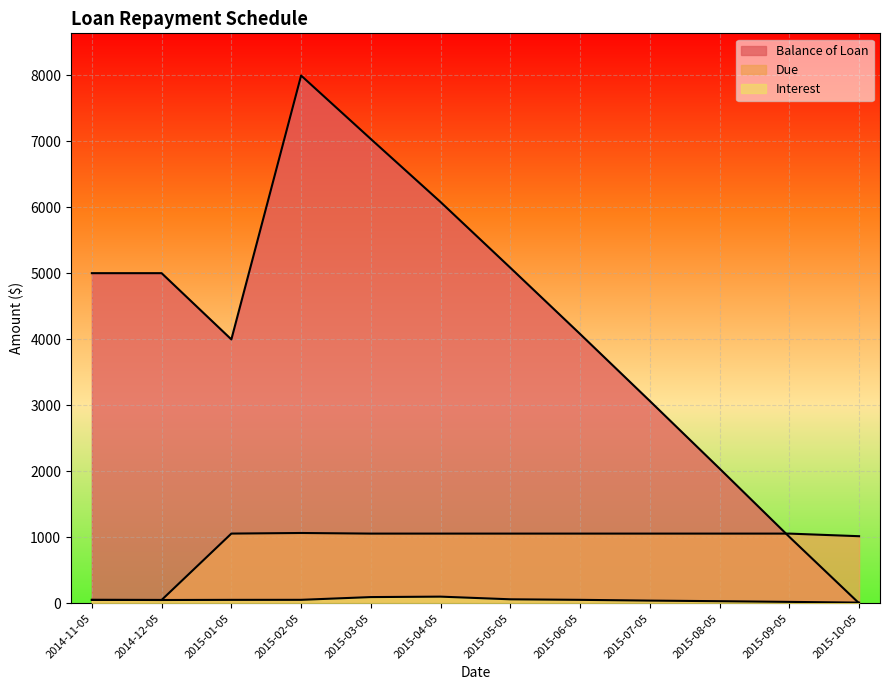

Does the chart display data point markers on the line(s)?

No